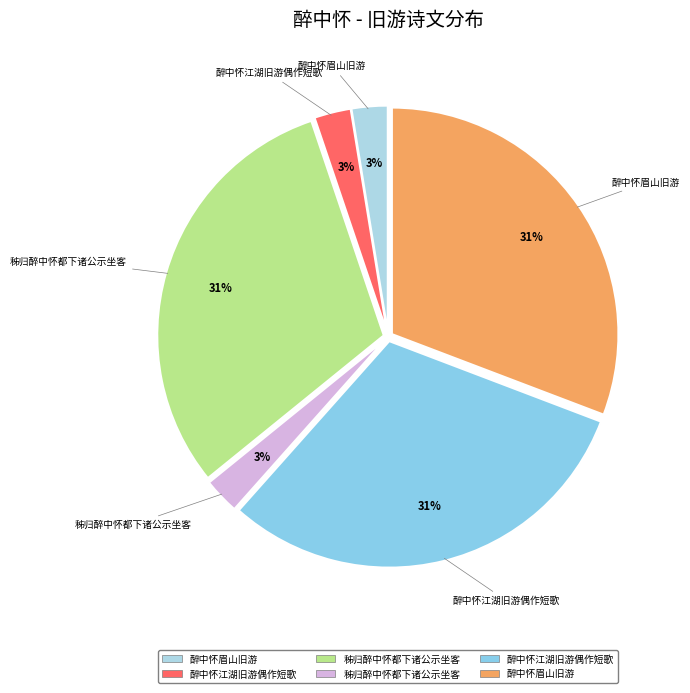

What is the largest slice in the pie chart?

醉中怀眉山旧游